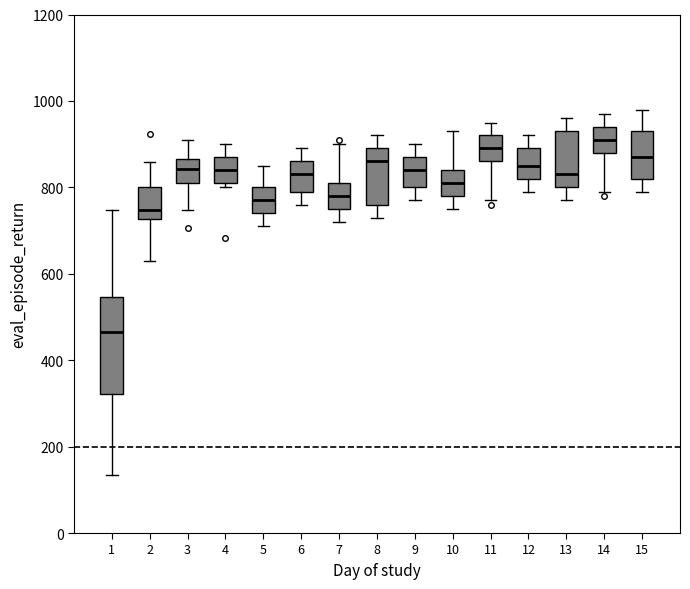

Reading left to right, read every box against the y-axis: the position of its median line, the range the box covers, and the ends of its whiskers. The values are not printed on the chart, so give them approximately, as read against the axis.

1: median 460, box 320 to 540, whiskers 140 to 740
2: median 740, box 720 to 800, whiskers 640 to 860
3: median 840, box 800 to 860, whiskers 740 to 900
4: median 840, box 820 to 880, whiskers 800 to 900
5: median 780, box 740 to 800, whiskers 720 to 860
6: median 840, box 800 to 860, whiskers 760 to 900
7: median 780, box 760 to 820, whiskers 720 to 900
8: median 860, box 760 to 900, whiskers 740 to 920
9: median 840, box 800 to 880, whiskers 780 to 900
10: median 820, box 780 to 840, whiskers 760 to 940
11: median 900, box 860 to 920, whiskers 780 to 960
12: median 860, box 820 to 900, whiskers 800 to 920
13: median 840, box 800 to 940, whiskers 780 to 960
14: median 920, box 880 to 940, whiskers 800 to 980
15: median 880, box 820 to 940, whiskers 800 to 980